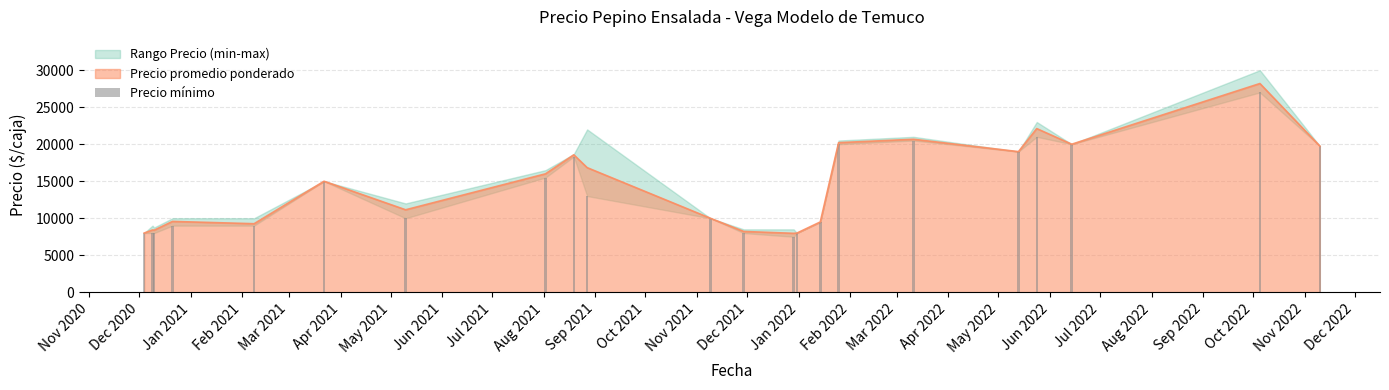

Approximately how many times larger is the value at Jan 2022 compared to Nov 2020?

1.2